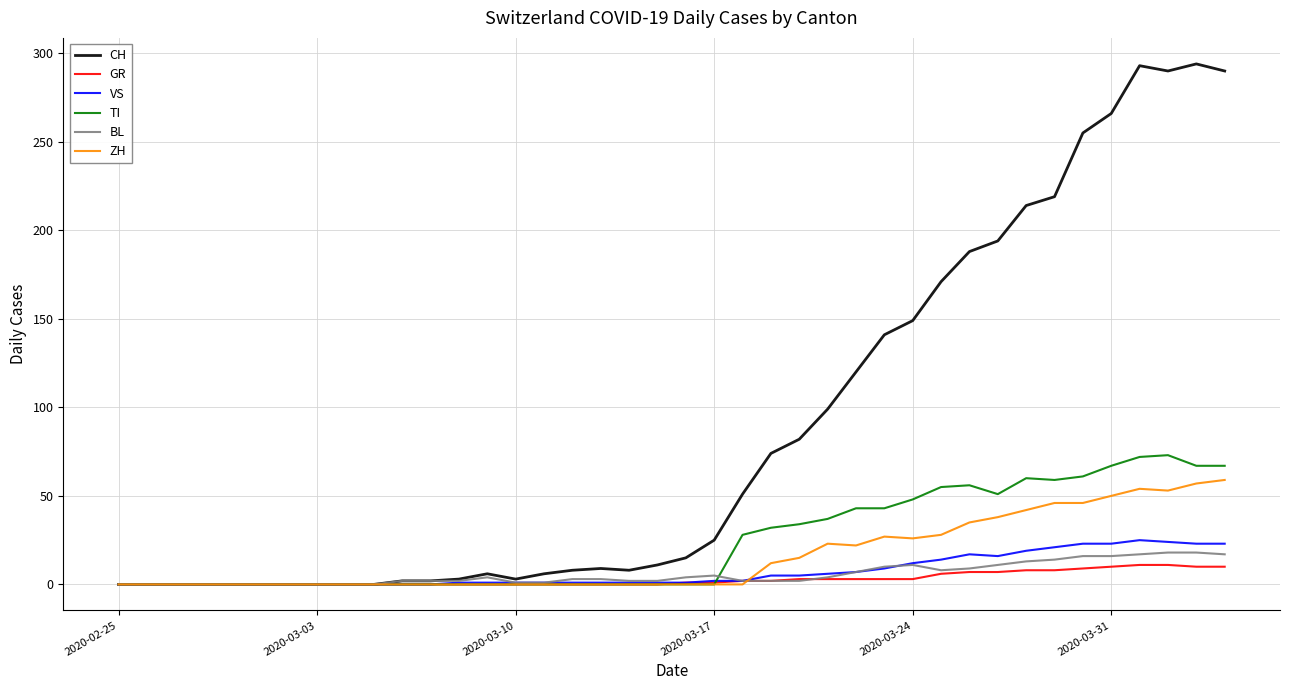

Count the number of data series in this chart.

6